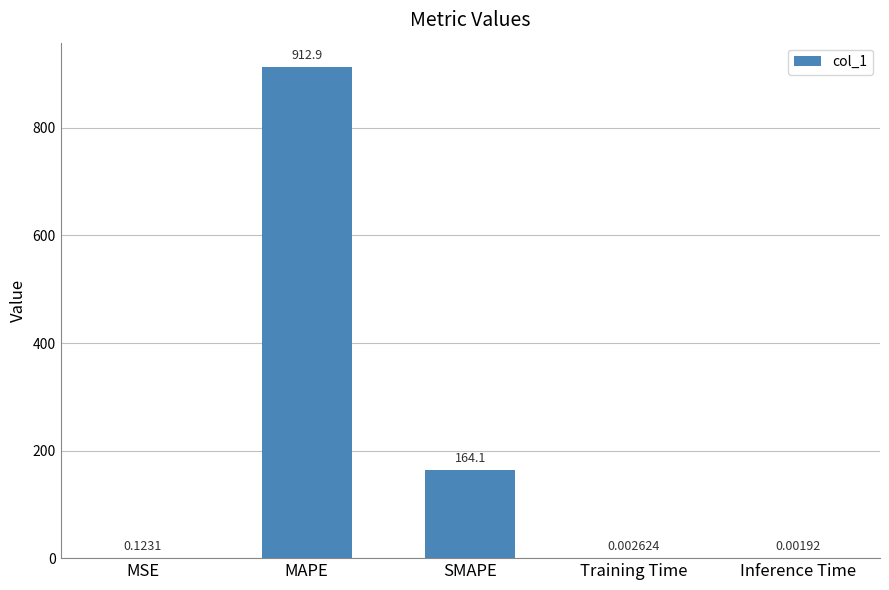

Which has a higher value, Training Time or MAPE?

MAPE